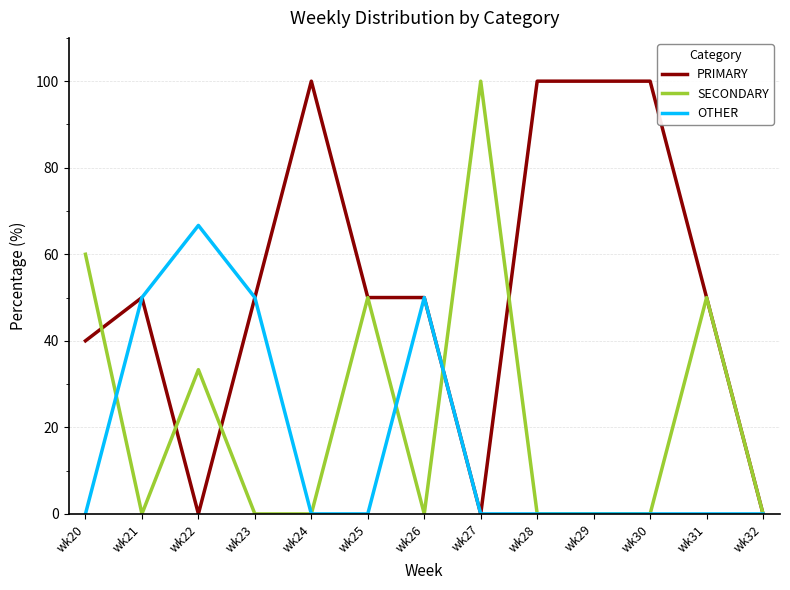

Reading left to right, extract all data points from this chart.

PRIMARY: wk20=40.0	wk21=50.0	wk22=0.0	wk23=50.0	wk24=100.0	wk25=50.0	wk26=50.0	wk27=0.0	wk28=100.0	wk29=100.0	wk30=100.0	wk31=50.0	wk32=0.0
SECONDARY: wk20=60.0	wk21=0.0	wk22=33.3	wk23=0.0	wk24=0.0	wk25=50.0	wk26=0.0	wk27=100.0	wk28=0.0	wk29=0.0	wk30=0.0	wk31=50.0	wk32=0.0
OTHER: wk20=0.0	wk21=50.0	wk22=66.7	wk23=50.0	wk24=0.0	wk25=0.0	wk26=50.0	wk27=0.0	wk28=0.0	wk29=0.0	wk30=0.0	wk31=0.0	wk32=0.0